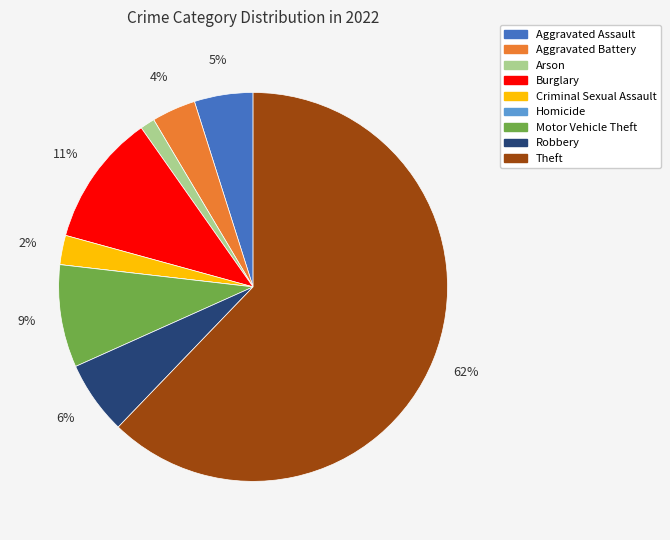

What is the majority slice?

Theft